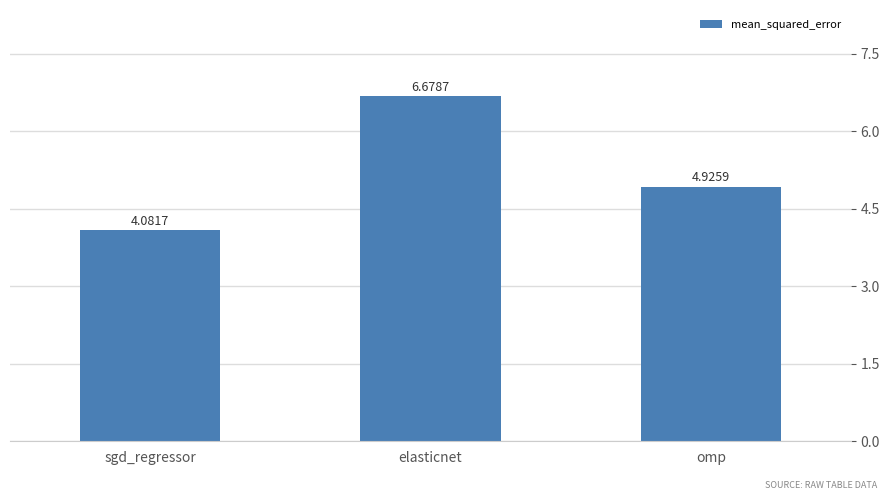

What is the change in value from sgd_regressor to elasticnet?

+2.6